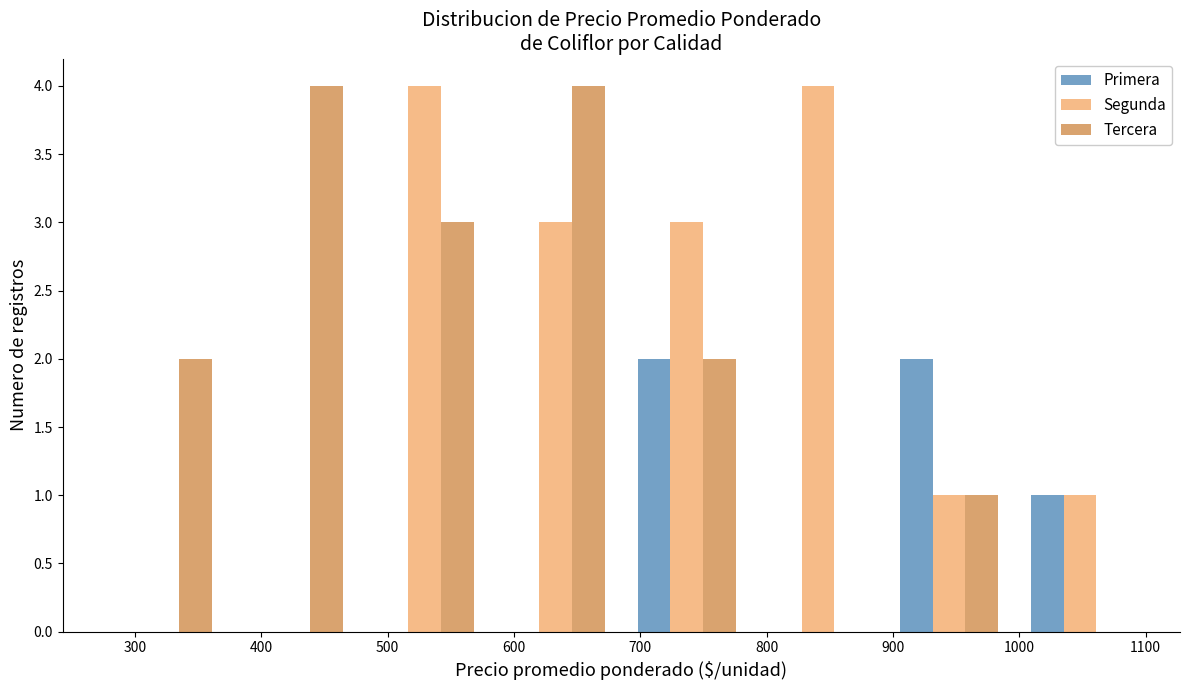

What is the height of the Tercera bar covering 370 to 480 on the x-axis? Neither the bar edges nor the heights are printed on the chart, so give them approximately, as read against the axes.

4